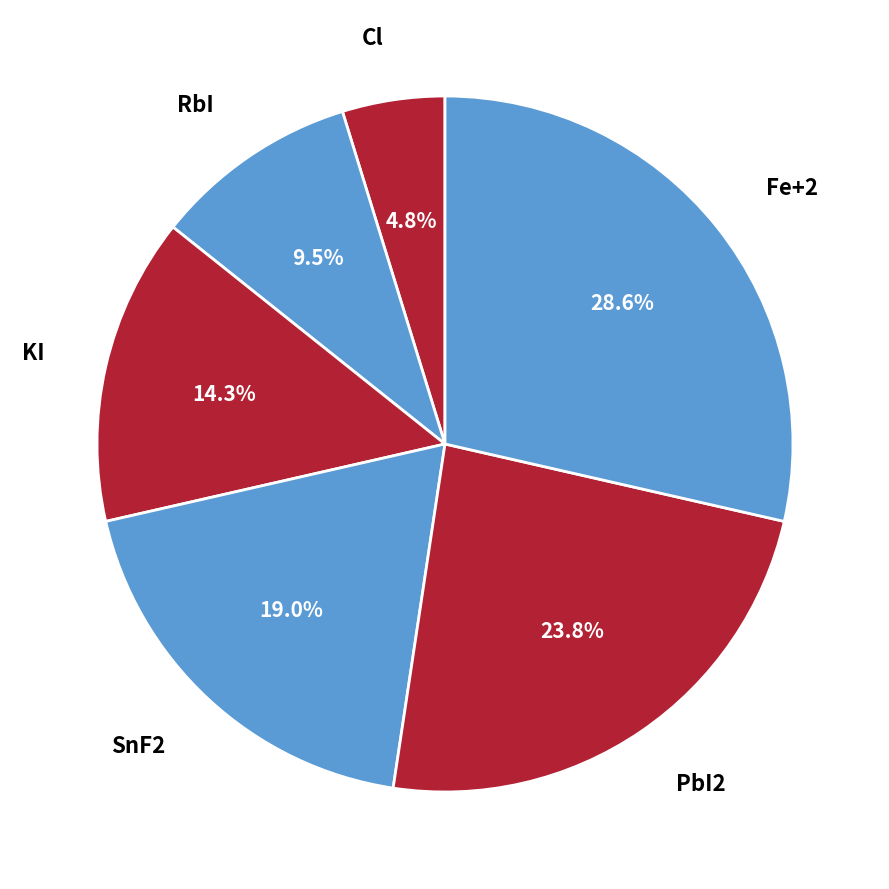

Is there a majority slice in this chart?

No